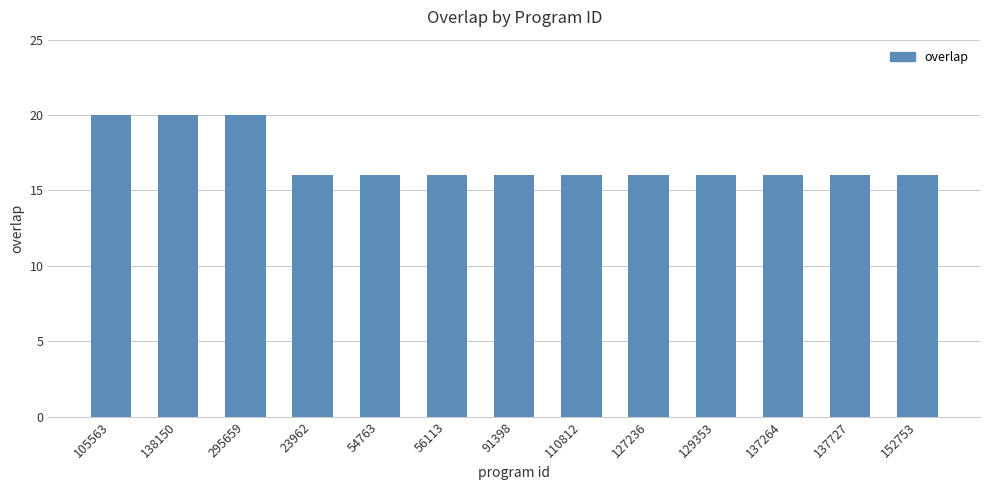

What is the difference between the maximum and minimum values?

4